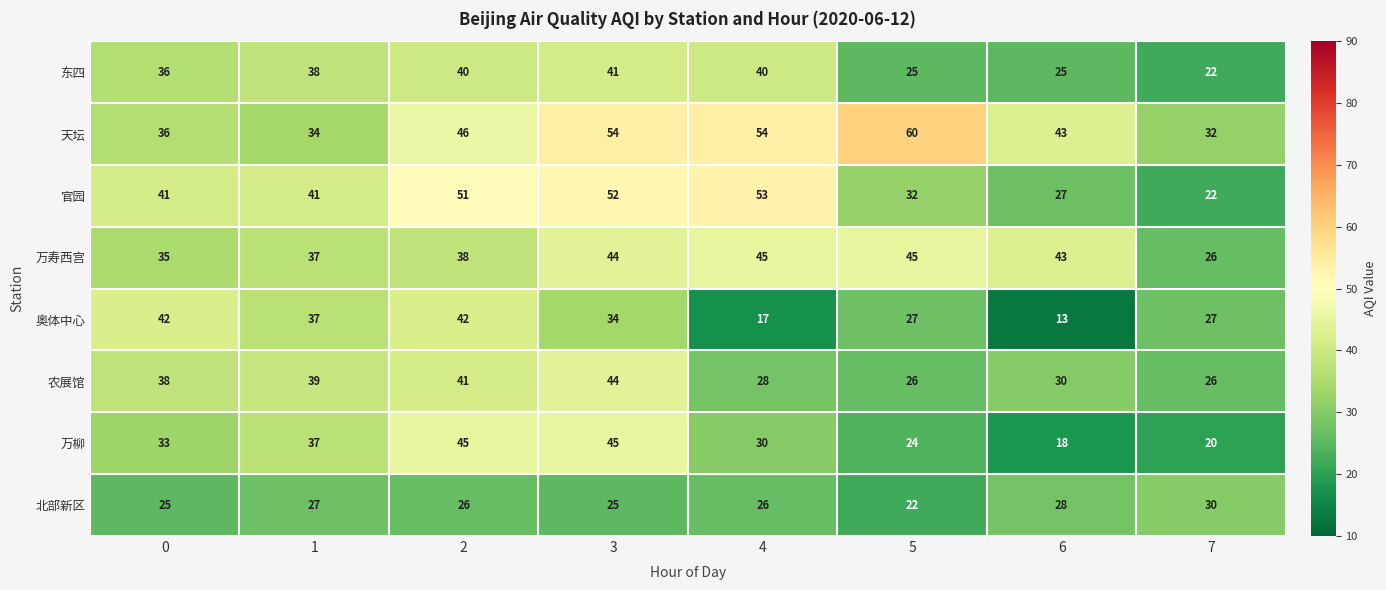

Is it true that 奥体中心 equals 27 at 7?

True